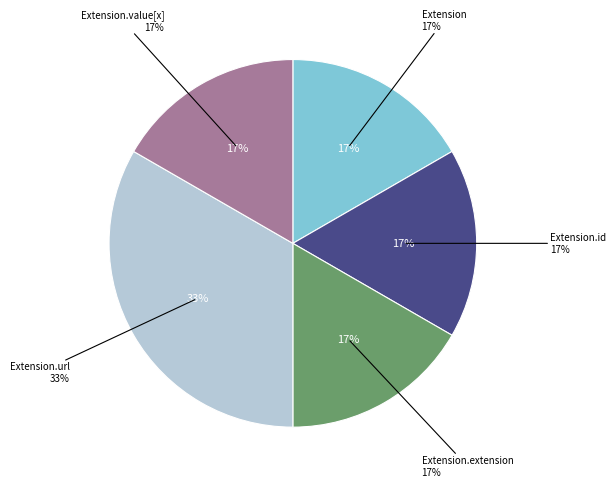

The Extension.url slice represents 99% of the pie. True or false?

False